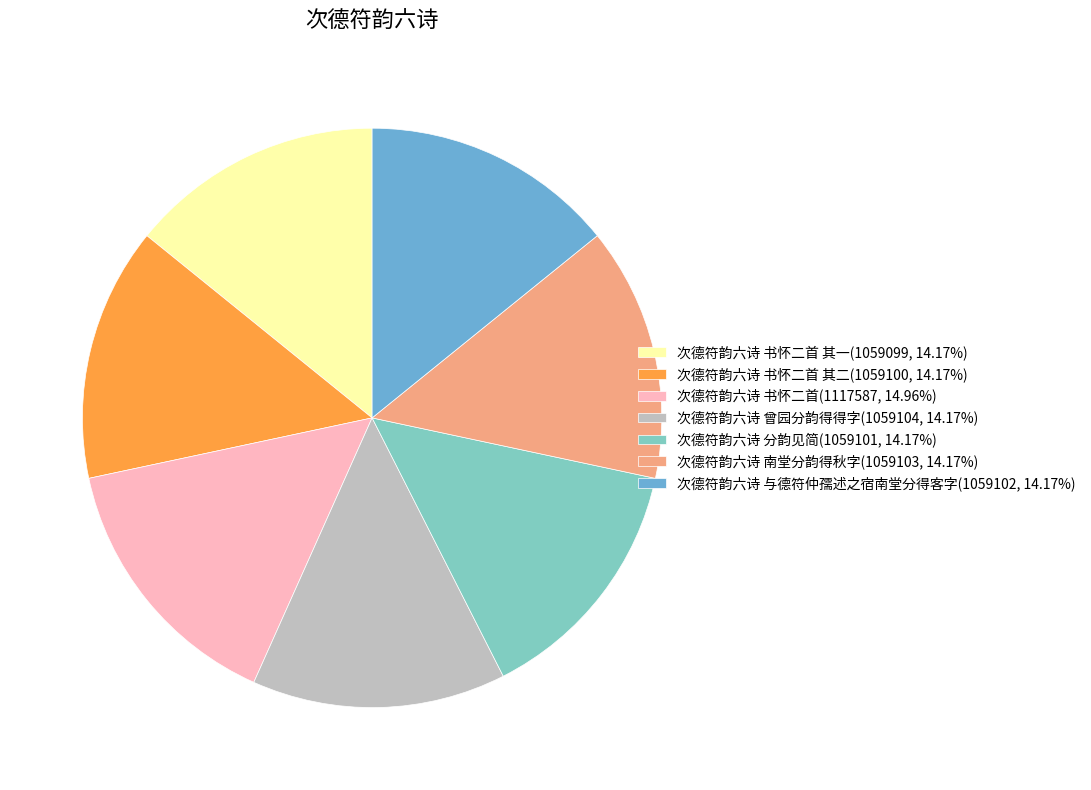

Does 次德符韵六诗 南堂分韵得秋字(1059103, 14.17%) account for over 50% of the chart?

No